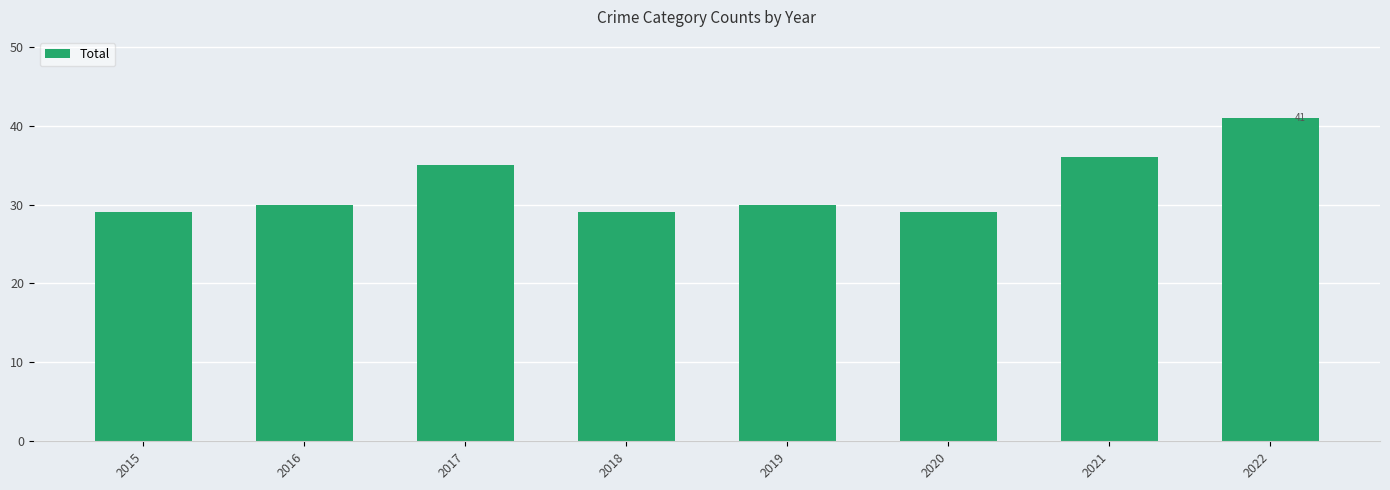

What is the difference between the values at 2015 and 2016?

1